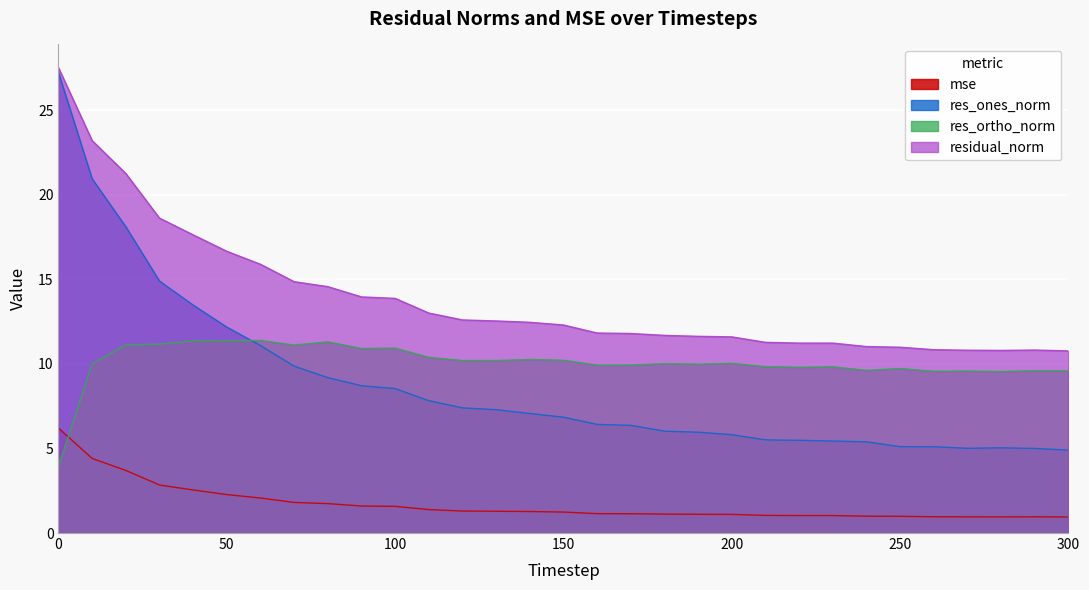

Between which two adjacent categories do res_ones_norm and res_ortho_norm first intersect?

50 and 60